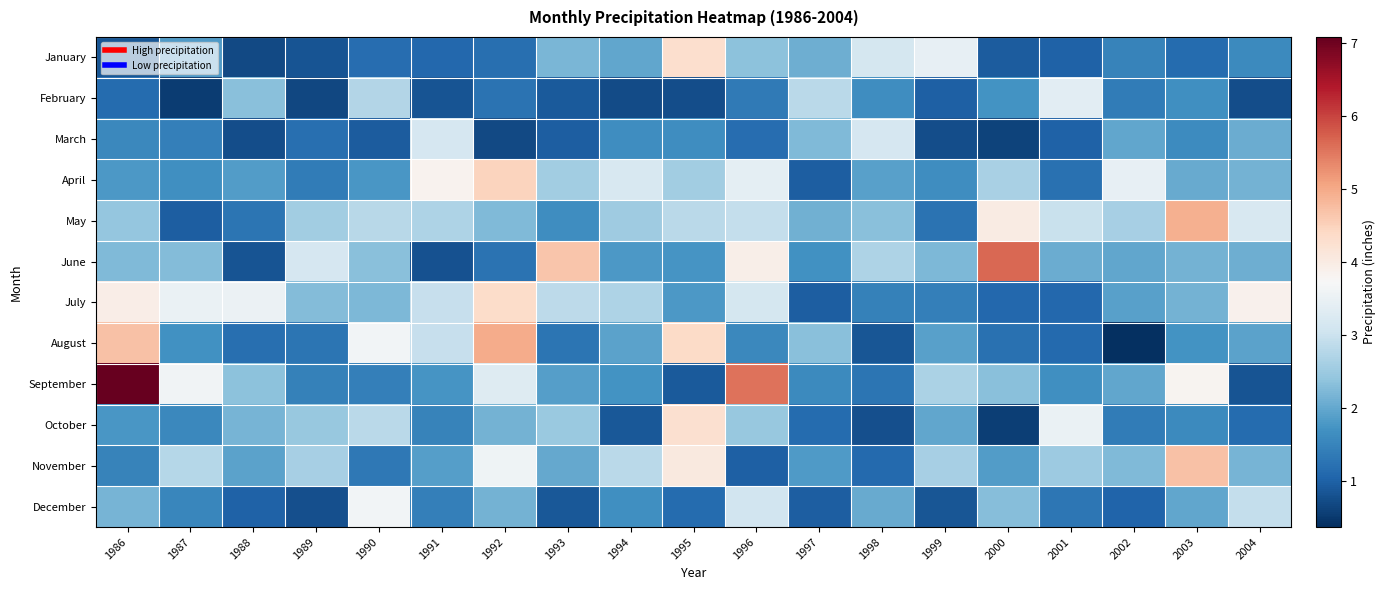

What is the spread (max minus min) of values at 2003?

3.8